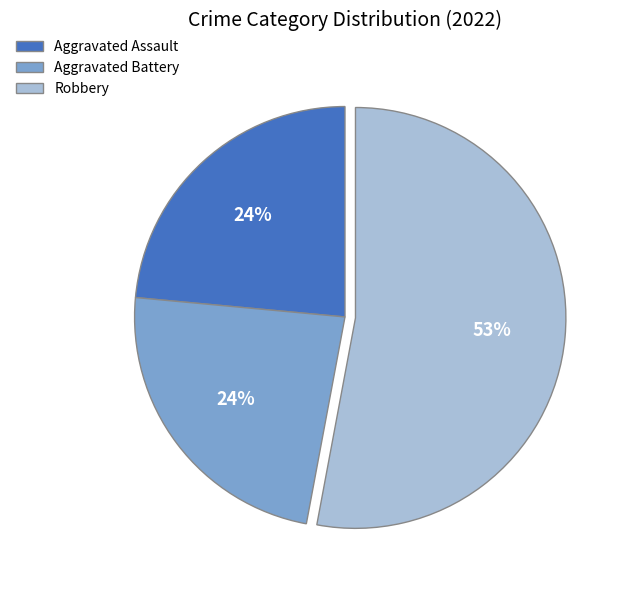

Do Robbery and Aggravated Battery together represent more than half of the pie?

Yes